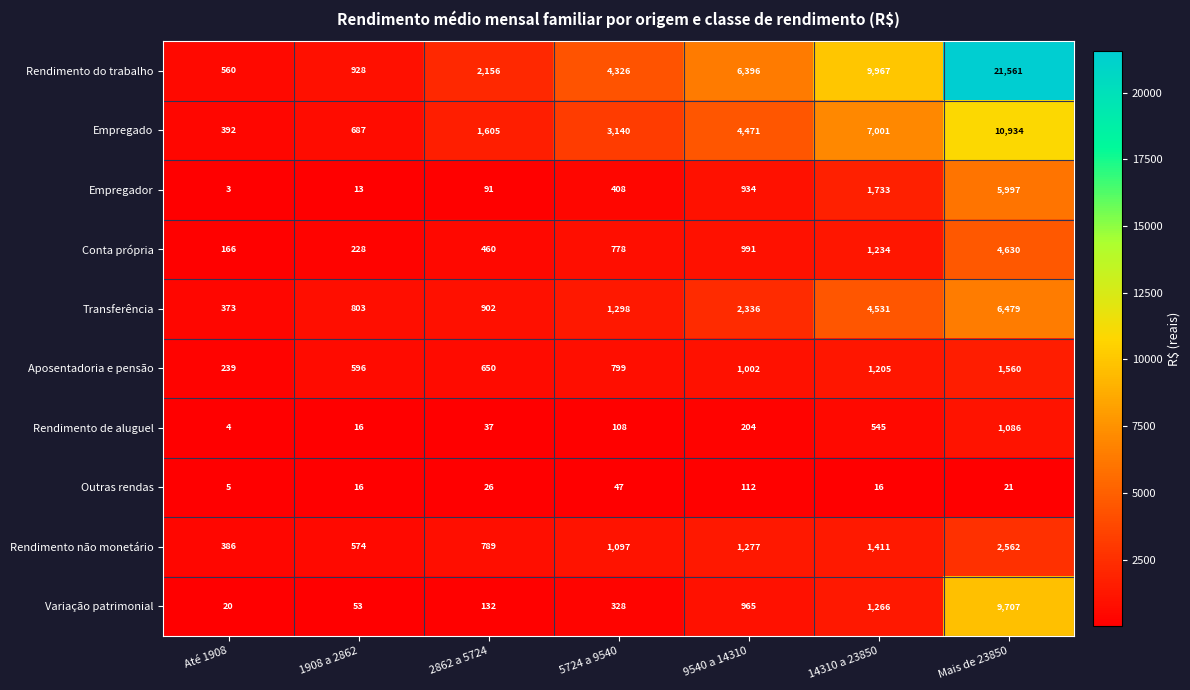

Is the value of Rendimento não monetário at Até 1908 greater than the value of Outras rendas at Até 1908?

Yes